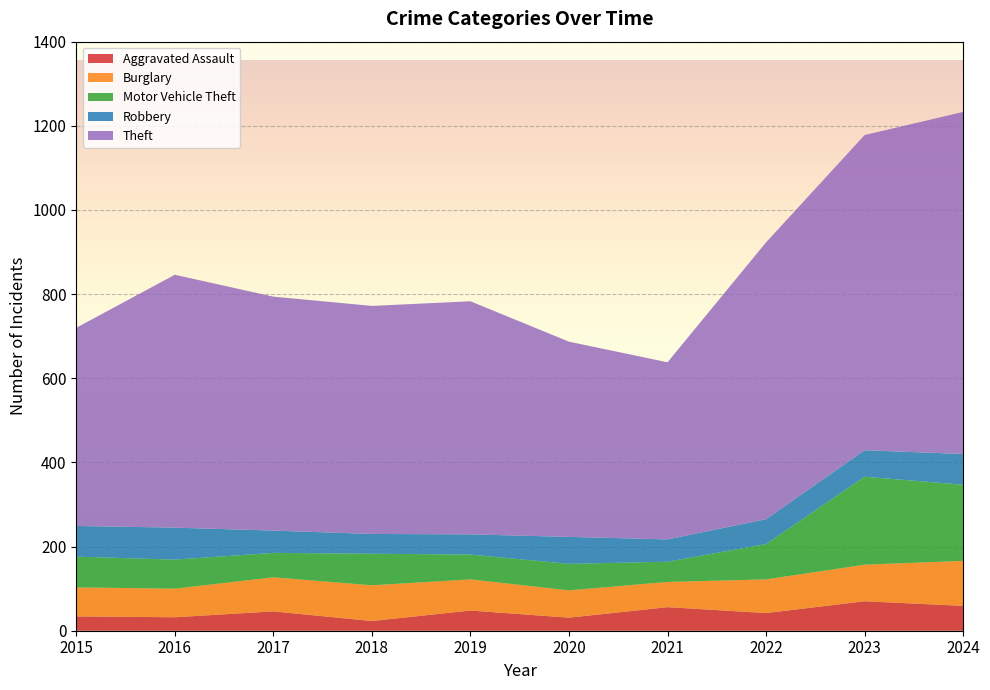

Reading left to right, transcribe all the data shown in this chart.

Aggravated Assault: 34	32	46	23	48	31	56	42	70	59
Burglary: 69	68	81	85	74	65	60	80	87	107
Motor Vehicle Theft: 73	69	58	75	59	63	48	84	209	181
Robbery: 73	76	53	47	48	64	53	59	63	73
Theft: 471	601	556	542	554	464	421	658	749	813